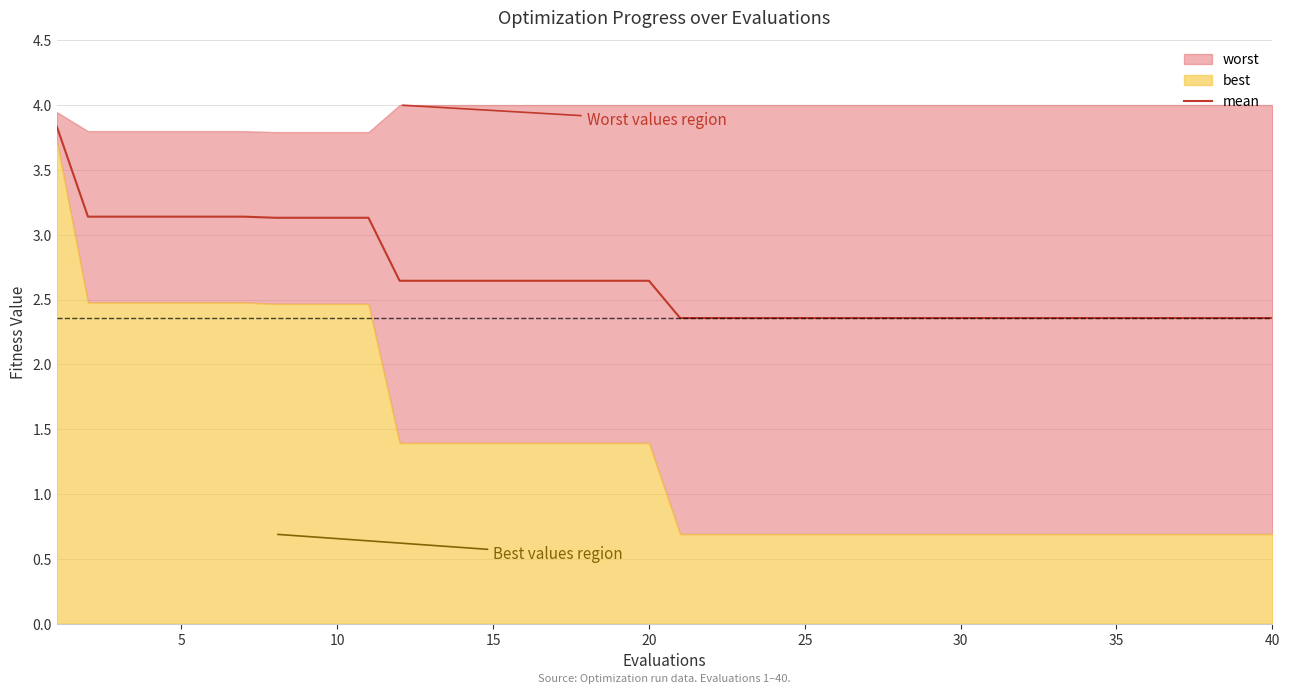

What is the highest value of the mean series?

3.8